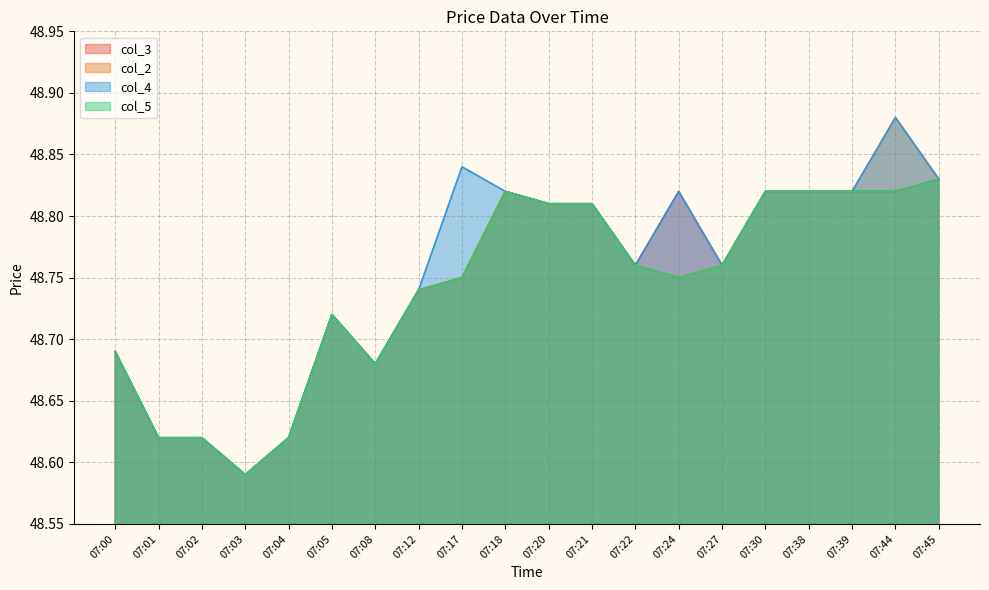

At how many categories does at least one series exceed 48?

20